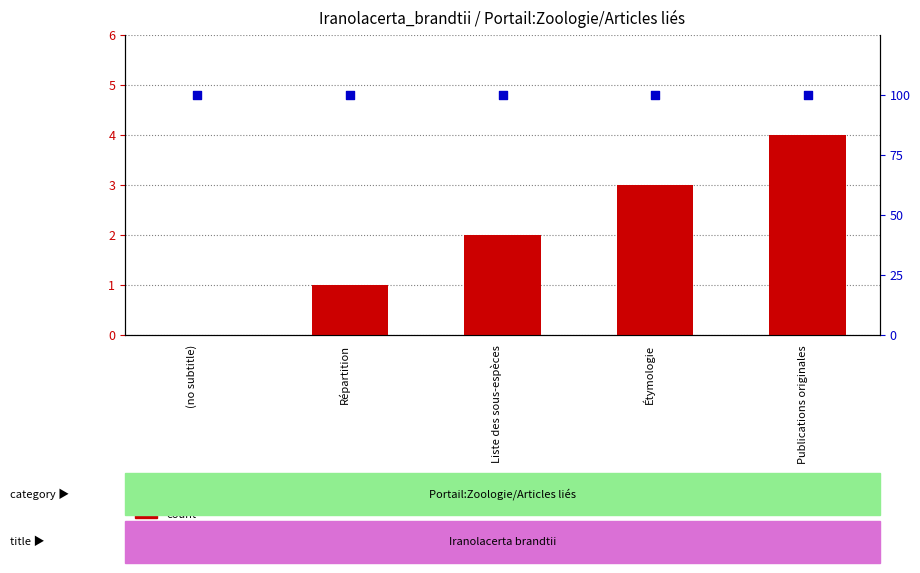

Which series contains the highest Y value?

percentile rank within the sample